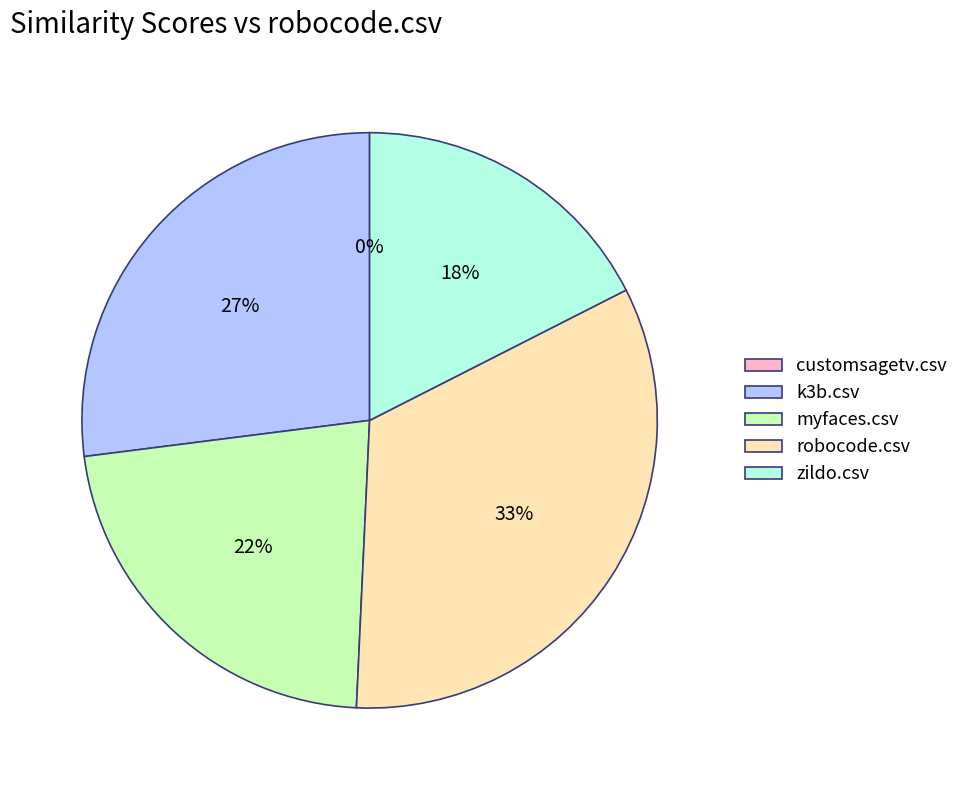

To the nearest percent, what percentage of the pie is myfaces.csv?

22%